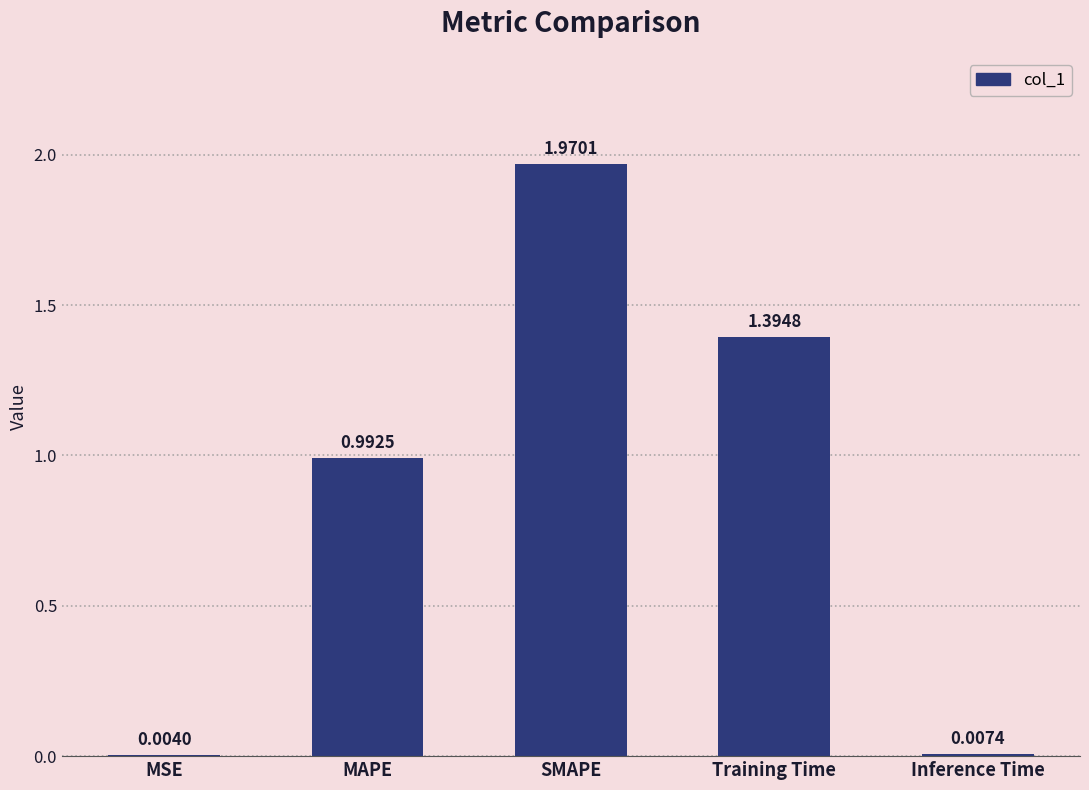

At which category does the chart reach its peak across all series?

SMAPE